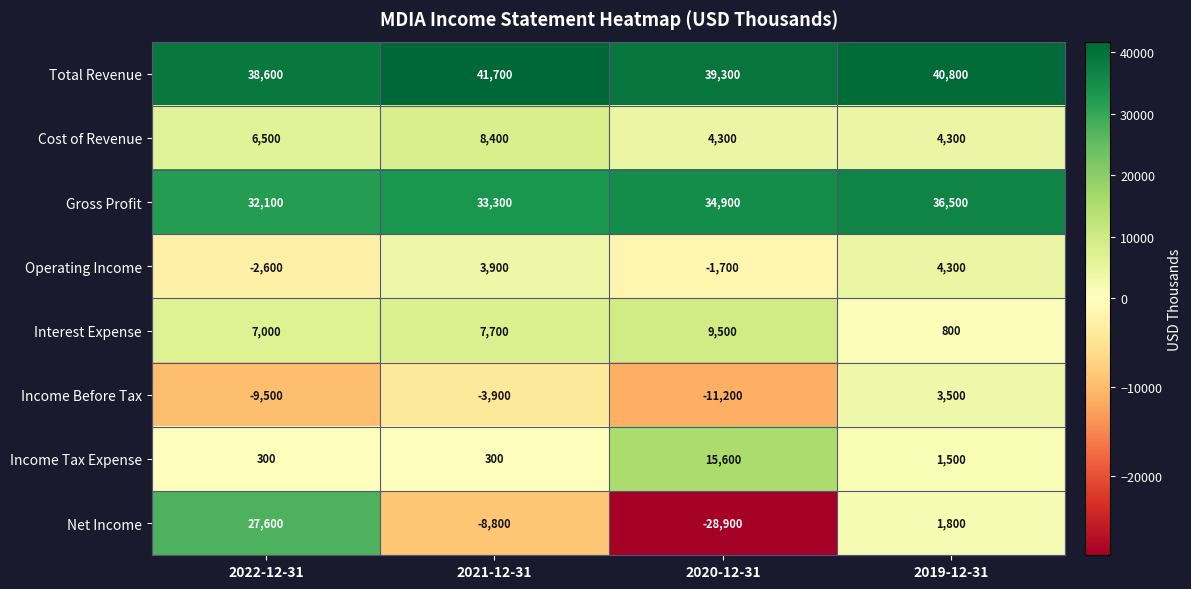

The value of Total Revenue at 2022-12-31 is 38600. True or false?

True